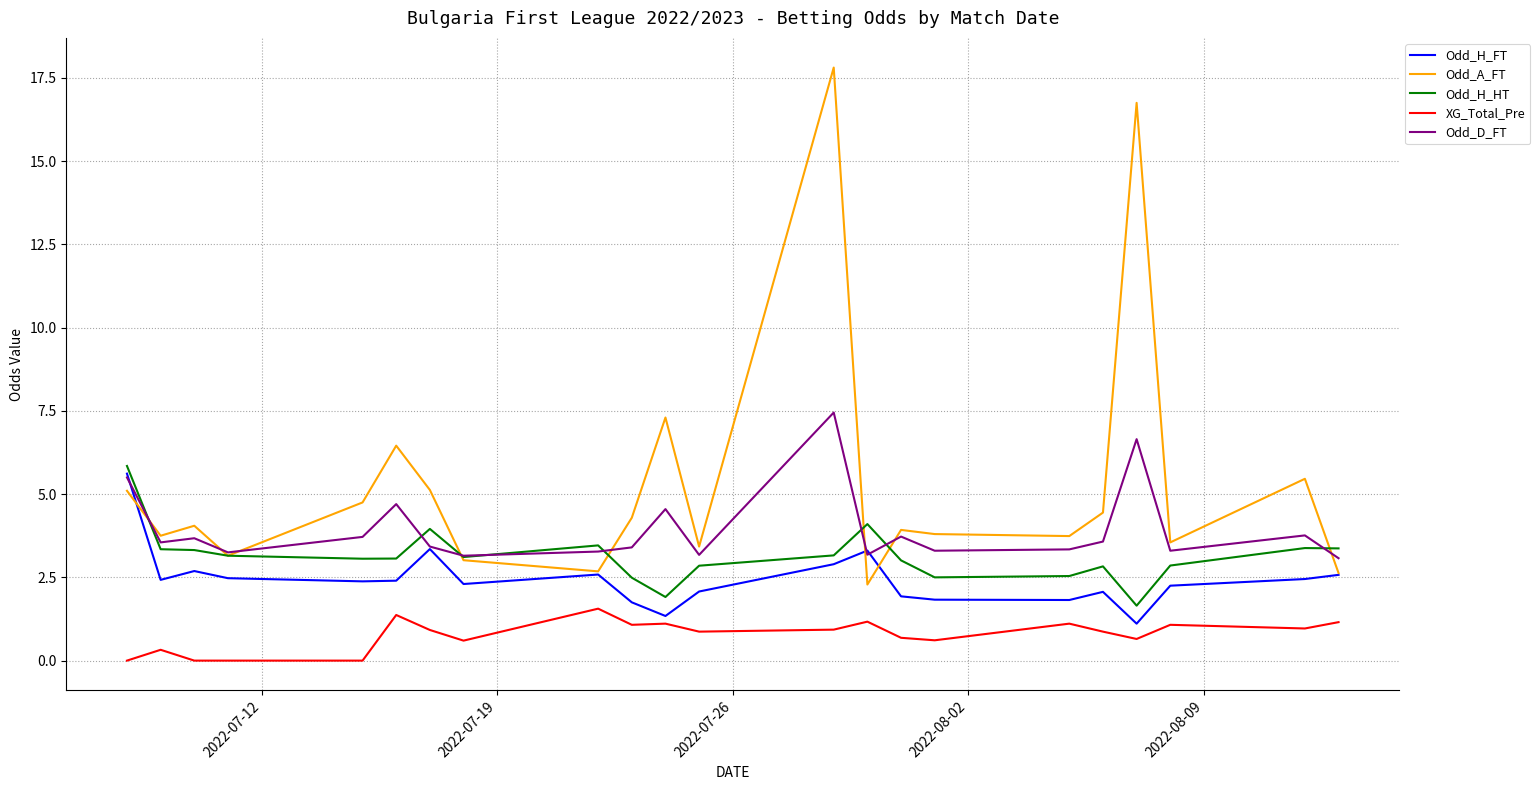

What is the greatest value displayed?

17.8